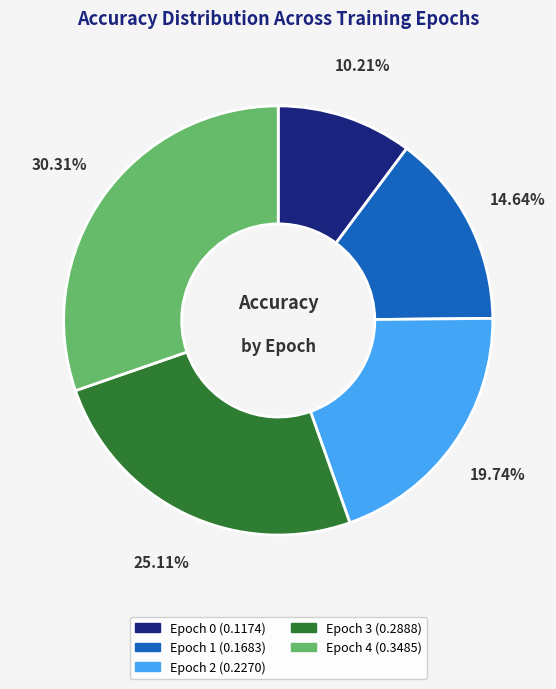

What percentage do Epoch 0 and Epoch 3 together represent?

35.3%